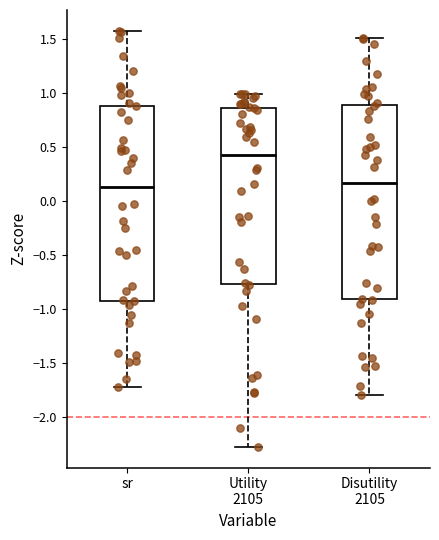

Reading left to right, transcribe this box plot: for each box, give where its median line is, the range the box spans, and where its two whiskers end, as read against the y-axis. The values are not printed on the chart, so give them approximately, as read against the axis.

sr: median 0.15, box -0.90 to 0.90, whiskers -1.70 to 1.60
Utility 2105: median 0.45, box -0.75 to 0.85, whiskers -2.25 to 1.00
Disutility 2105: median 0.15, box -0.90 to 0.90, whiskers -1.80 to 1.50